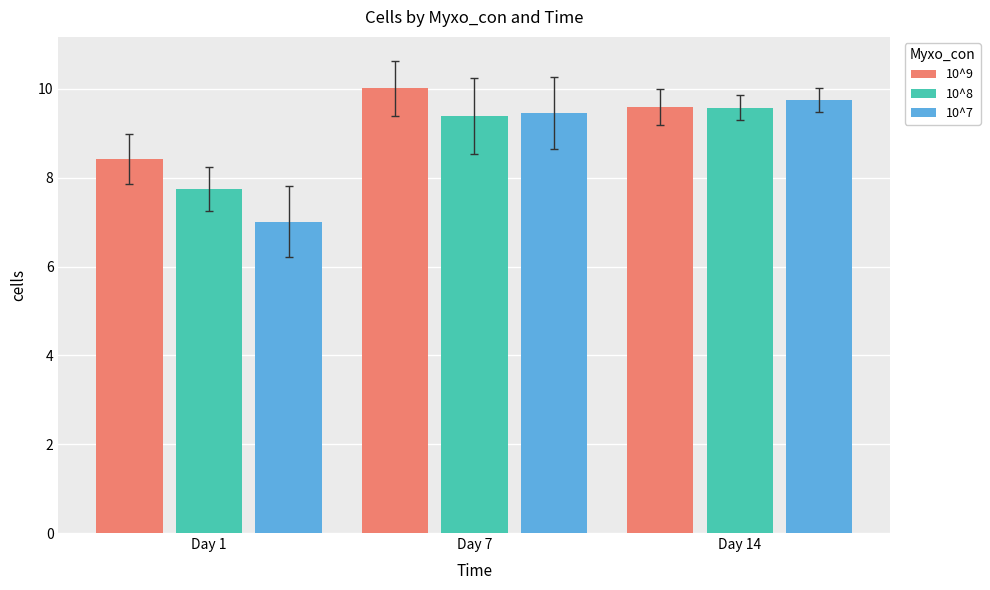

Which label corresponds to the smallest value in the chart?

Day 1